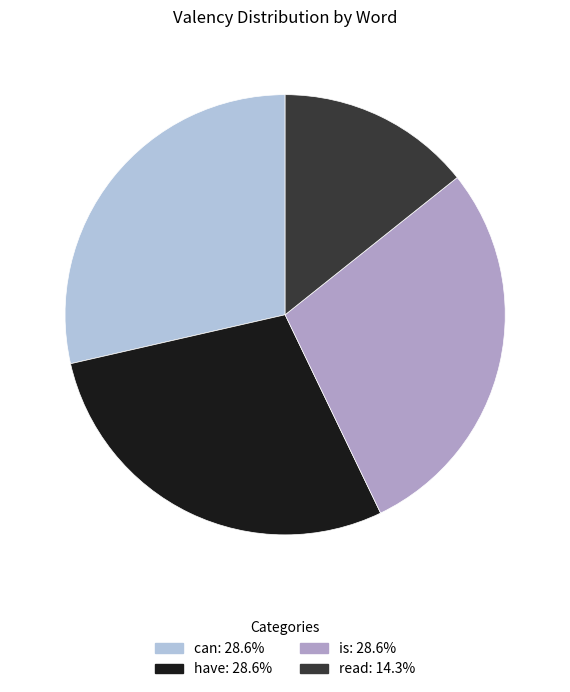

How many slices are in this pie chart?

4